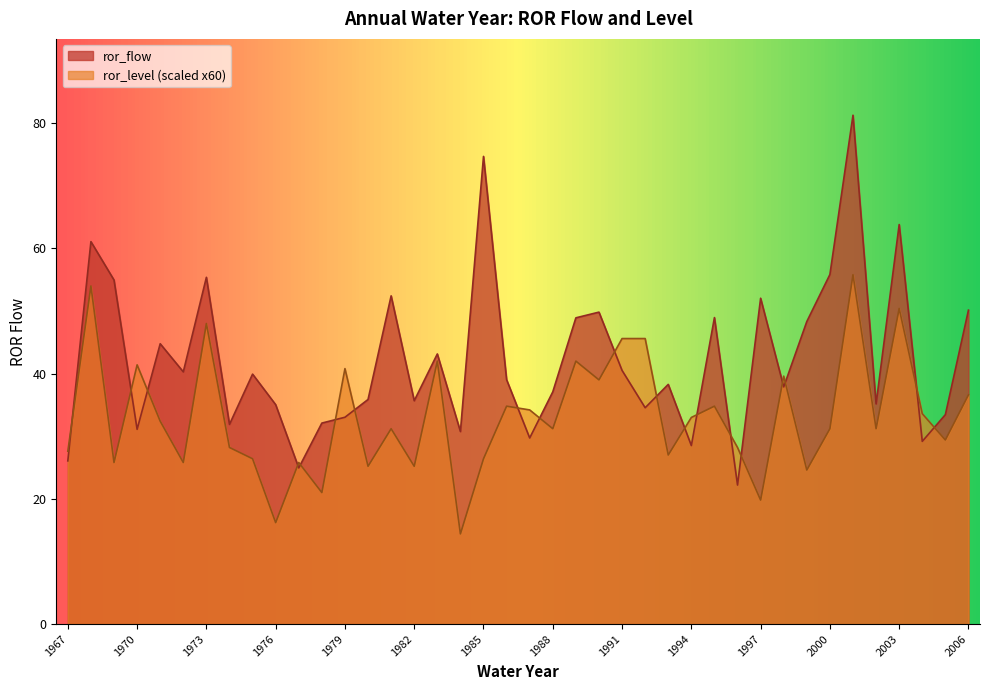

True or false: ror_flow has more than 1 interior local peaks.

True